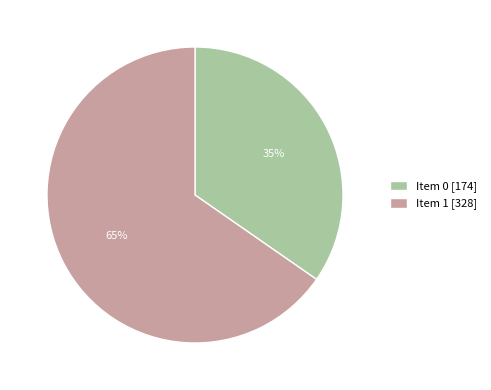

What percentage is the Item 1 [328] slice, to the nearest percent?

65%